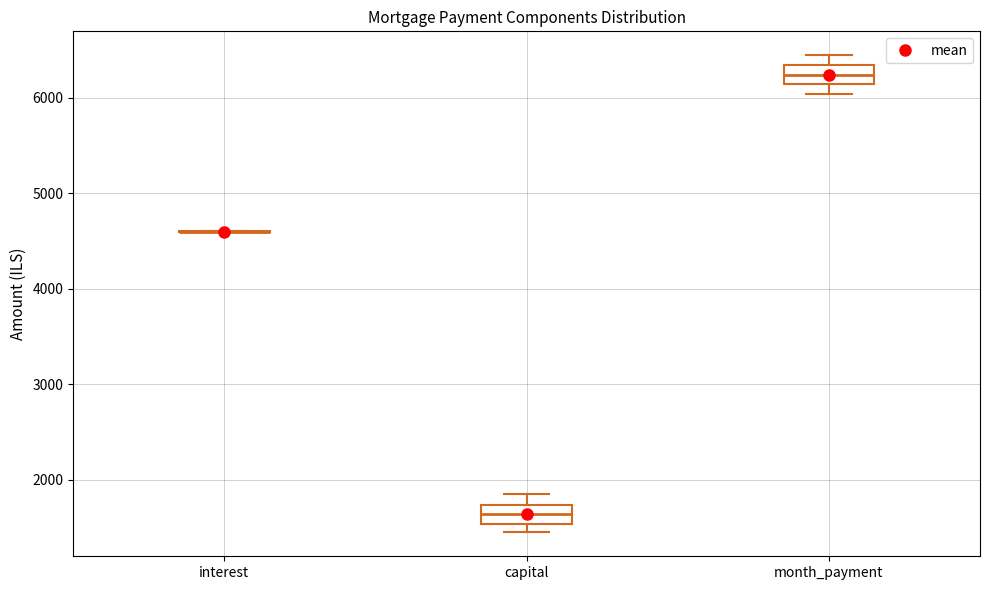

Reading left to right, transcribe this box plot: for each box, give where its median line is, the range the box spans, and where its two whiskers end, as read against the y-axis. The values are not printed on the chart, so give them approximately, as read against the axis.

interest: box collapsed to a line at 4600, whiskers 4600 to 4600
capital: median 1600, box 1500 to 1700, whiskers 1500 (just below the box's lower edge) to 1900
month_payment: median 6200, box 6100 to 6300, whiskers 6000 to 6400